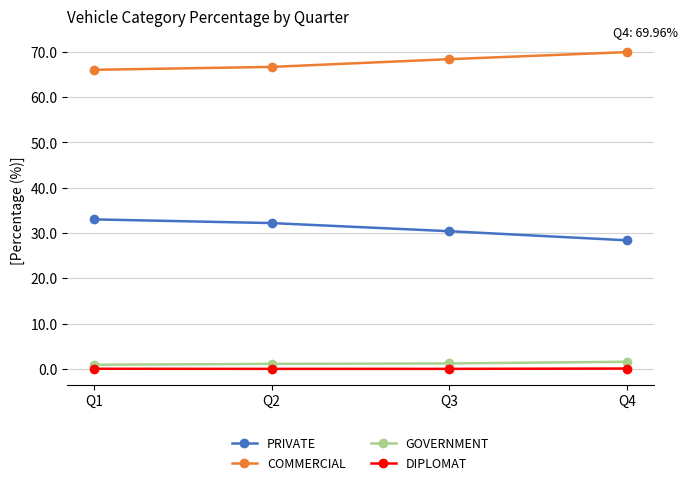

How many lines are shown in the chart?

4